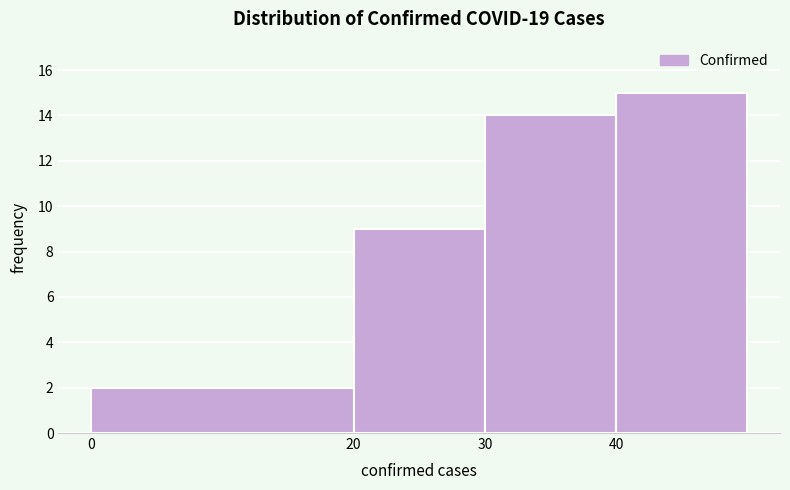

What is the height of the bar covering 0 to 20 on the x-axis? The values are not printed on the chart, so give them approximately, as read against the axis.

2